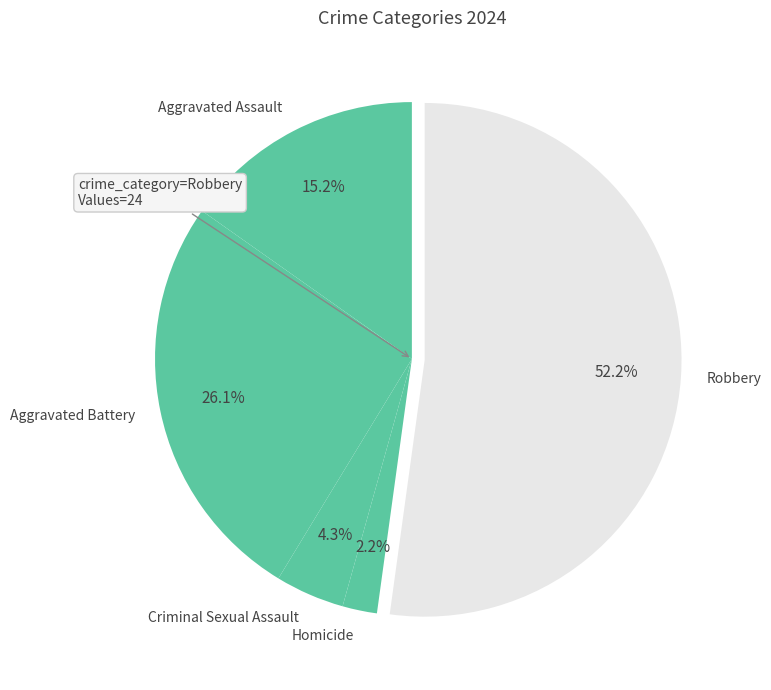

How many segments does this pie chart have?

5